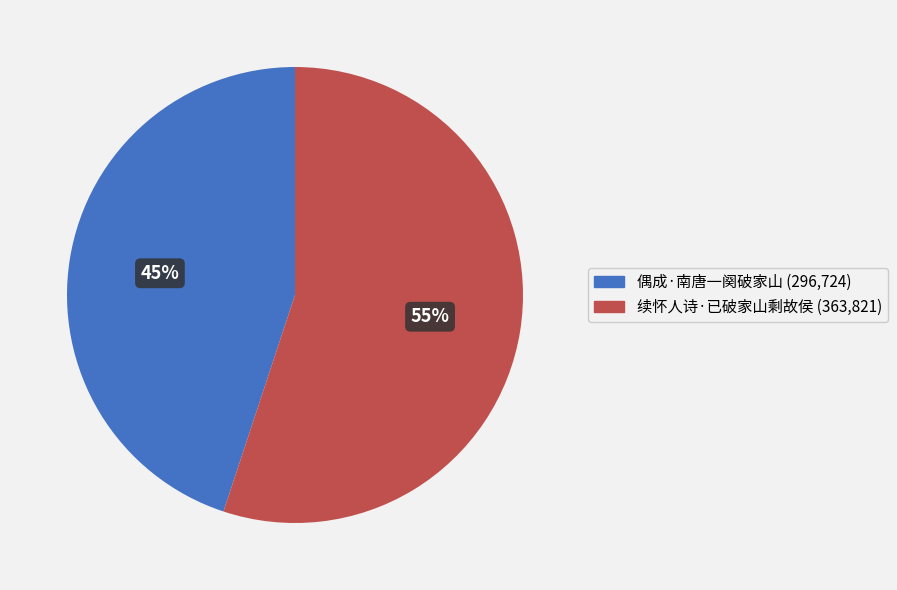

To the nearest percent, what percentage of the pie is 偶成·南唐一阕破家山?

45%